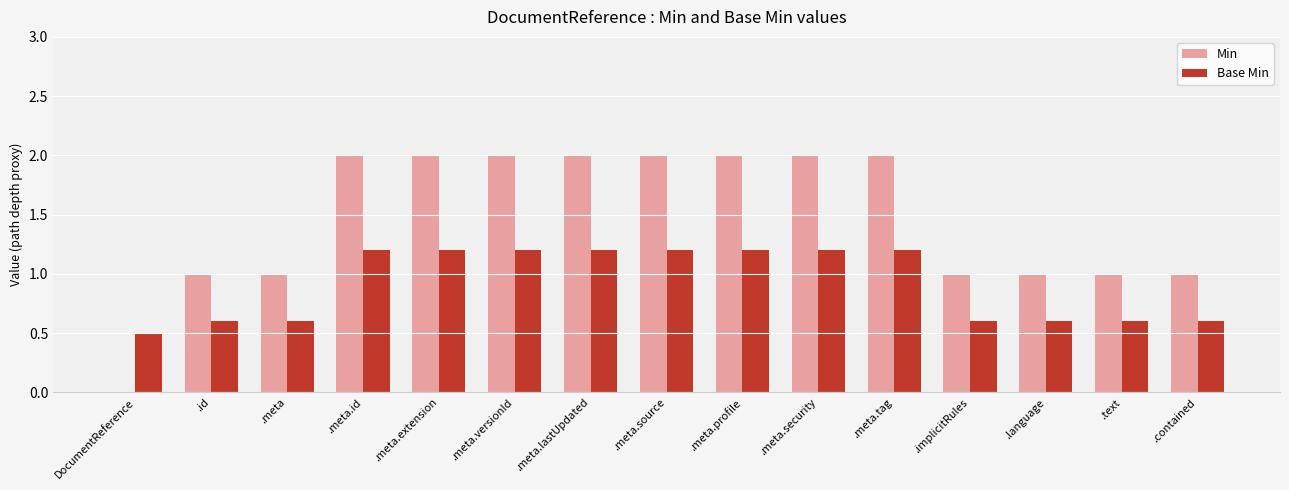

What is the spread (max minus min) of values at .text?

0.4